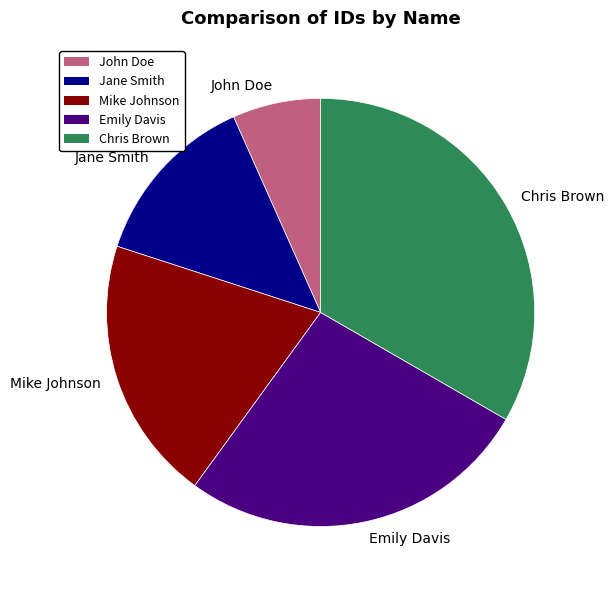

Combined, do Emily Davis and Chris Brown account for over 50%?

Yes